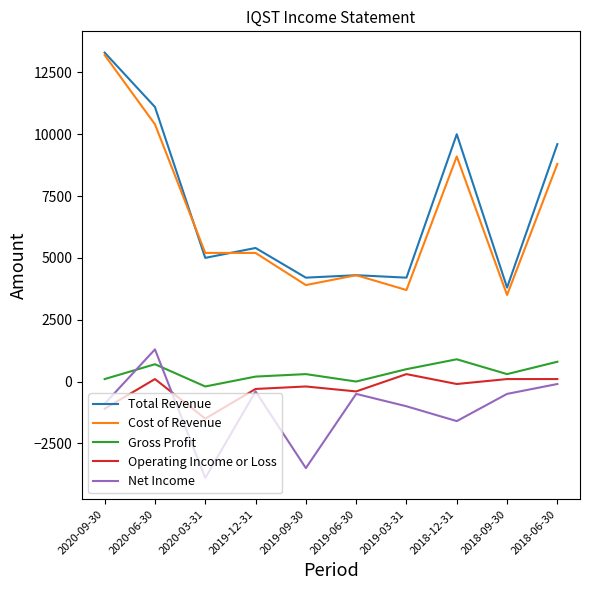

Is the value of Gross Profit at 2020-06-30 greater than the value of Cost of Revenue at 2018-06-30?

No